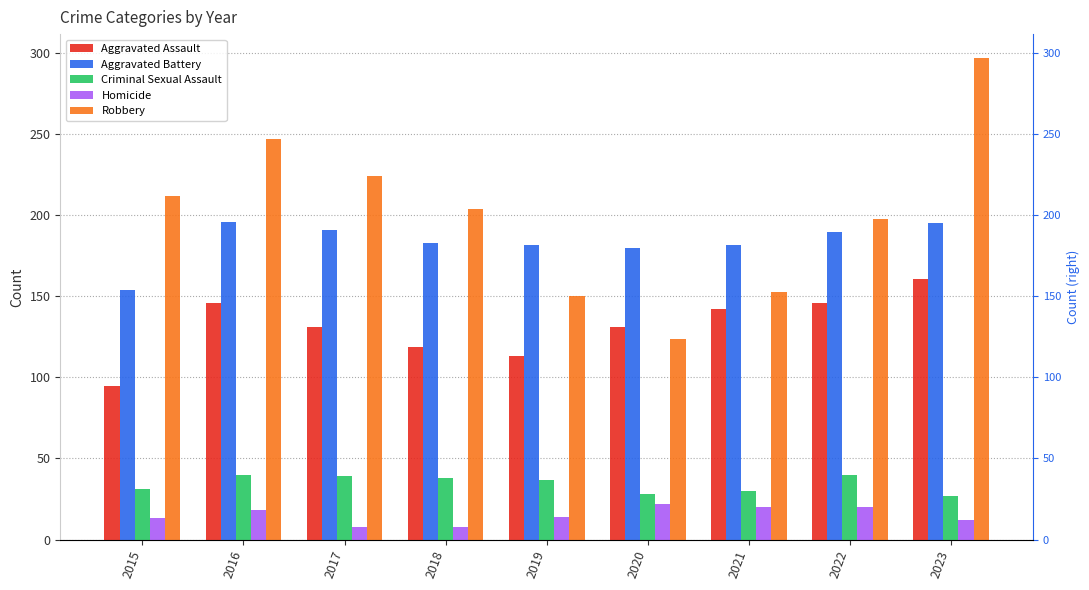

Which category has the lowest value in the Aggravated Assault series?

2015